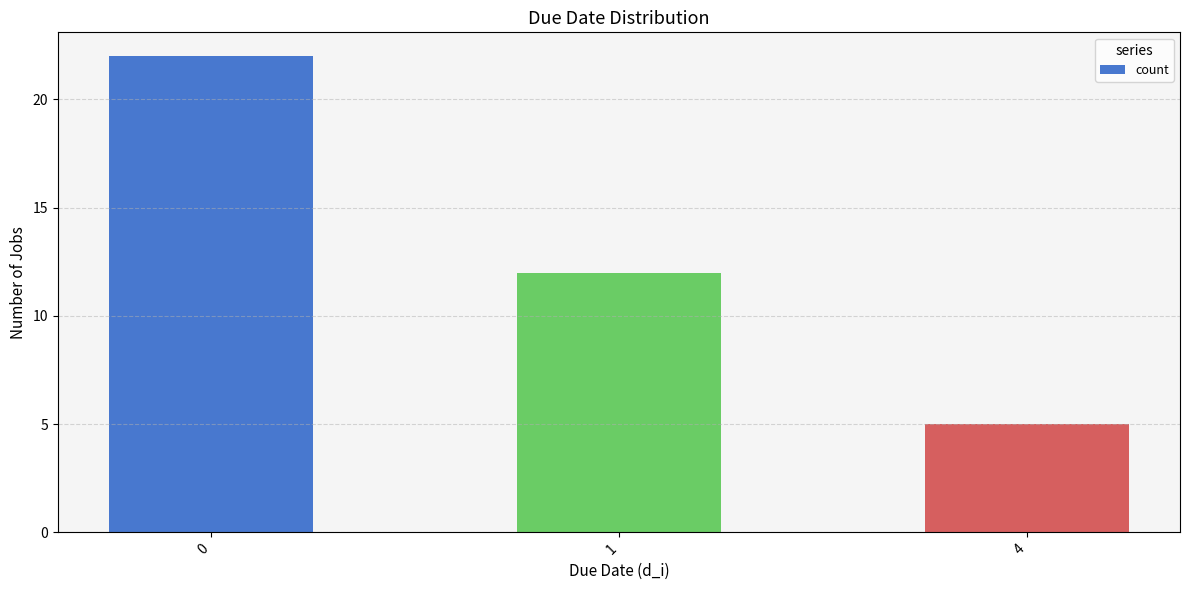

How many data points are less than 12?

1